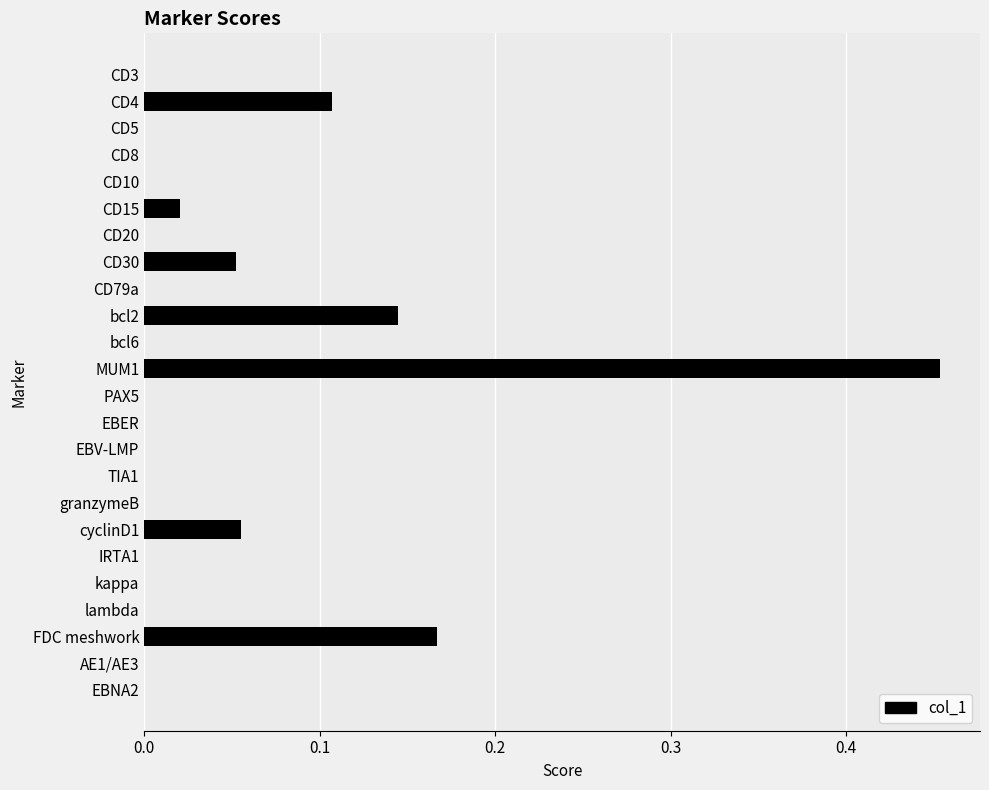

Which label corresponds to the largest value in the chart?

MUM1